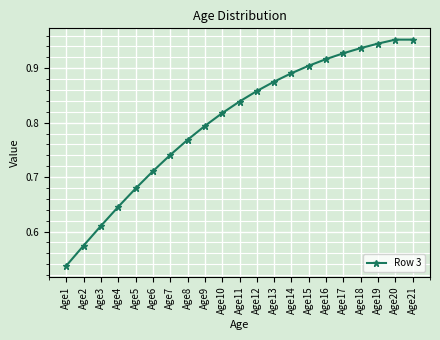

Where is the data nearest to the value 0?

Age1